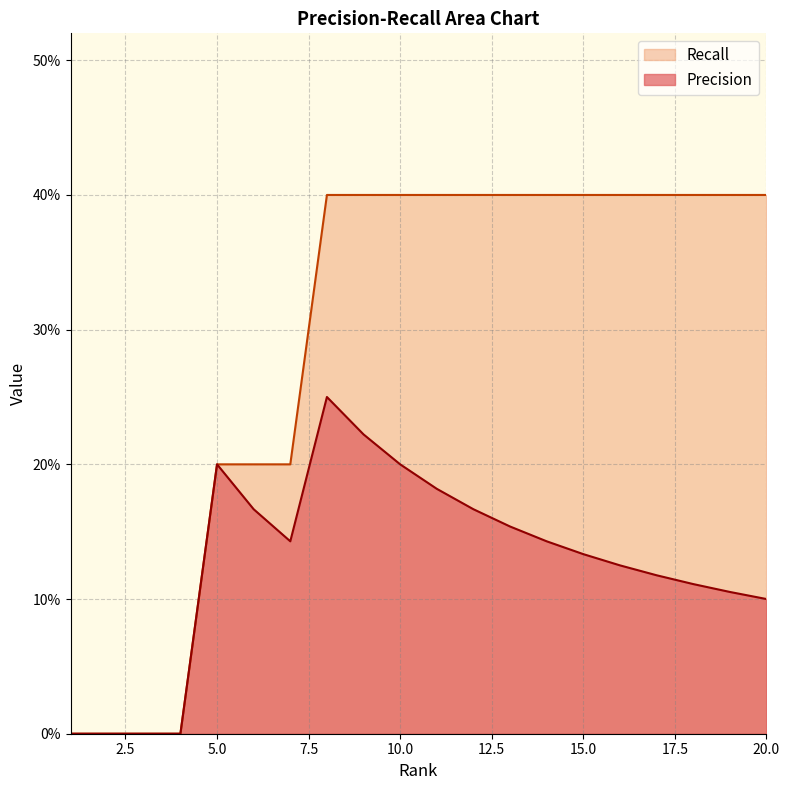

Where is the first local maximum for Precision?

5